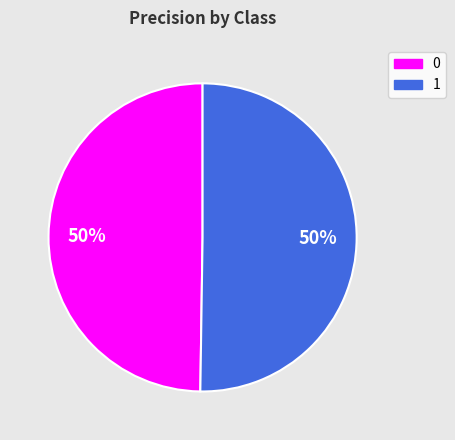

Is the sum of 1 and 0 greater than half?

Yes